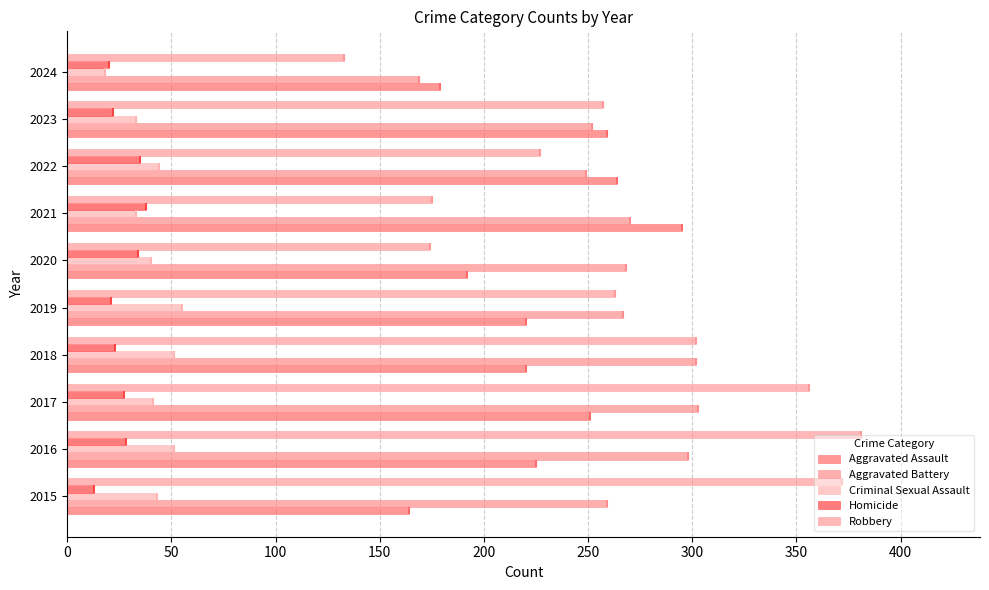

Reading left to right, what are all the values shown in this chart?

Aggravated Assault: 164	225	251	220	220	192	295	264	259	179
Aggravated Battery: 259	298	303	302	267	268	270	249	252	169
Criminal Sexual Assault: 43	51	41	51	55	40	33	44	33	18
Homicide: 13	28	27	23	21	34	38	35	22	20
Robbery: 372	381	356	302	263	174	175	227	257	133